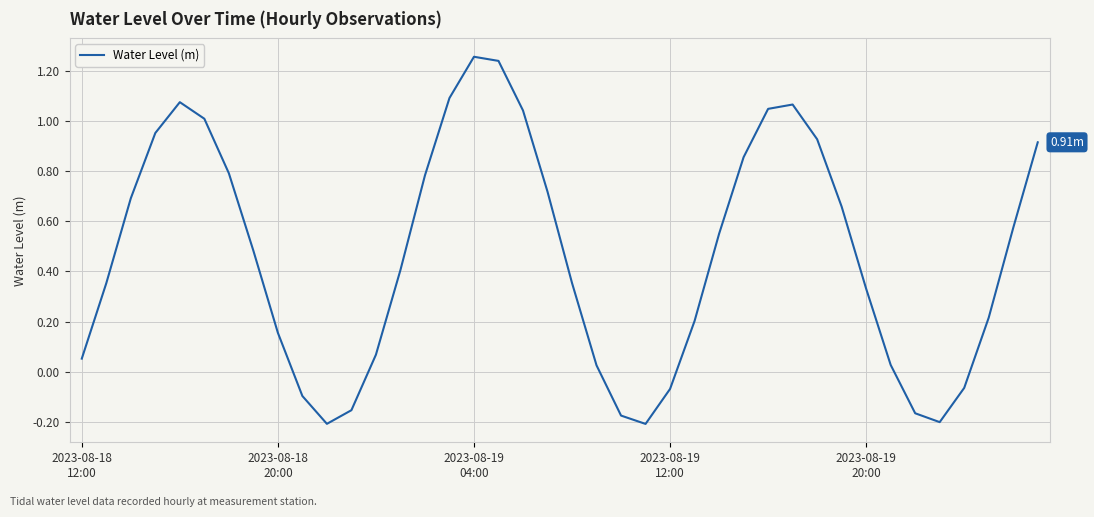

How many values are below 0?

9